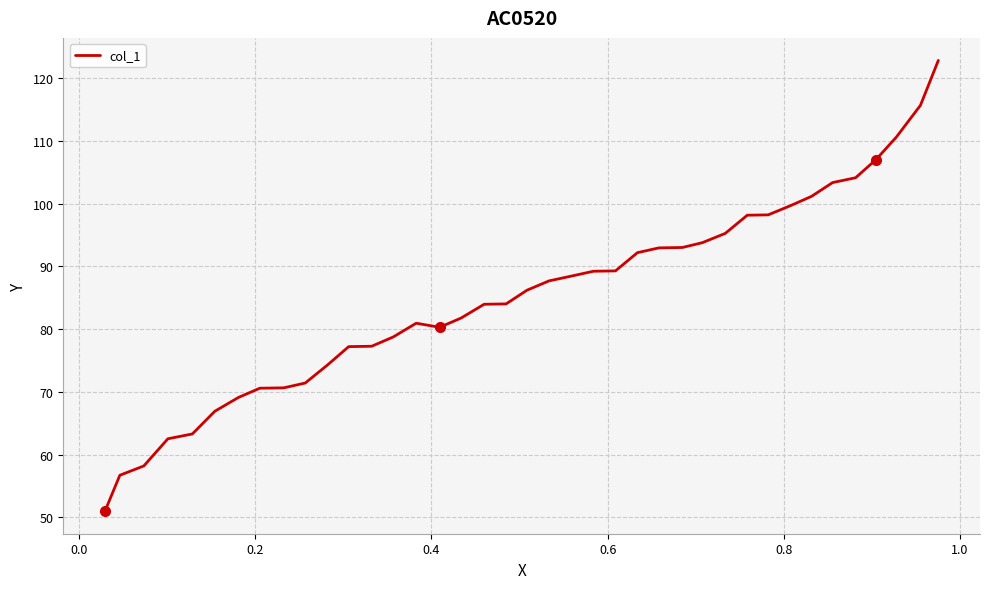

What is the difference between the maximum and minimum values?

71.9